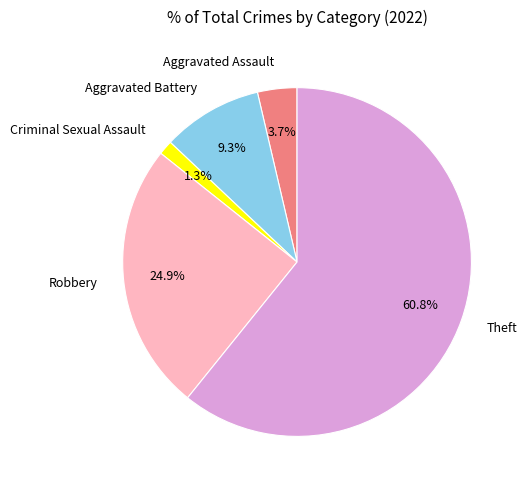

The Aggravated Assault slice represents 4% of the pie. True or false?

True